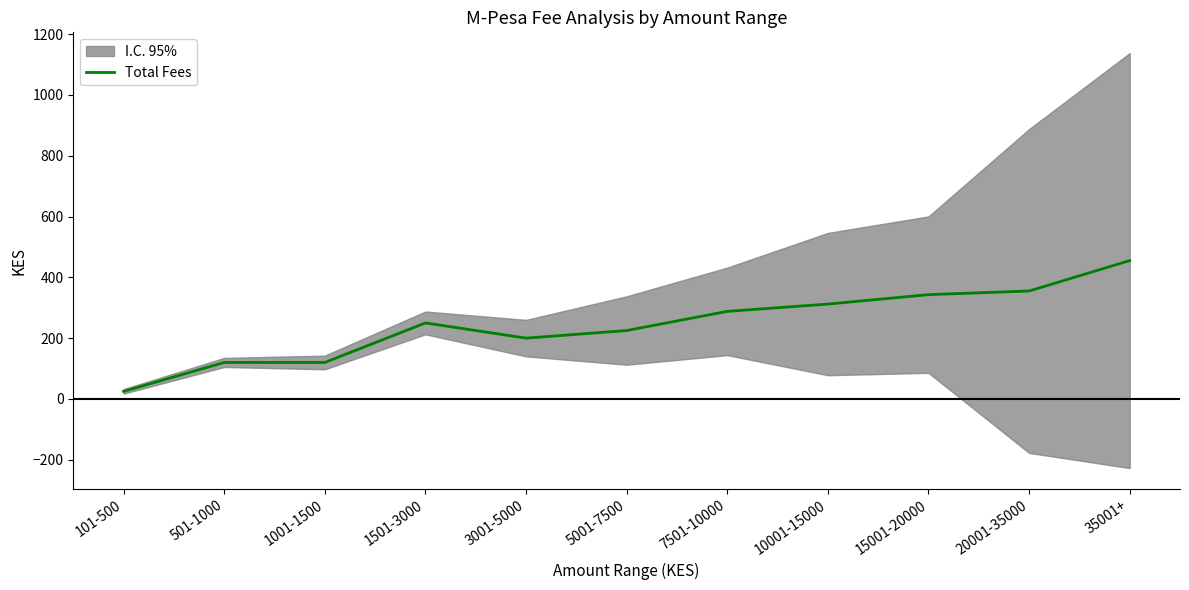

How many categories are shown in the chart?

11